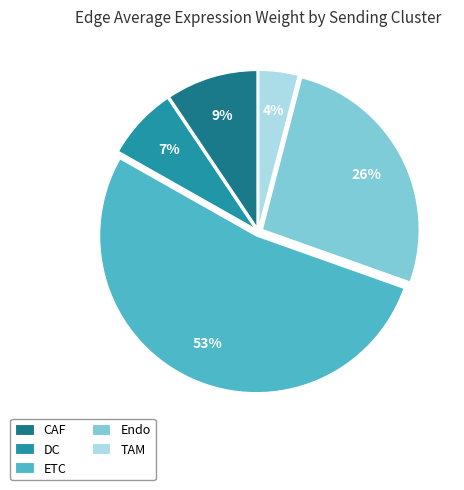

Is it true that CAF is 9% of the pie?

True